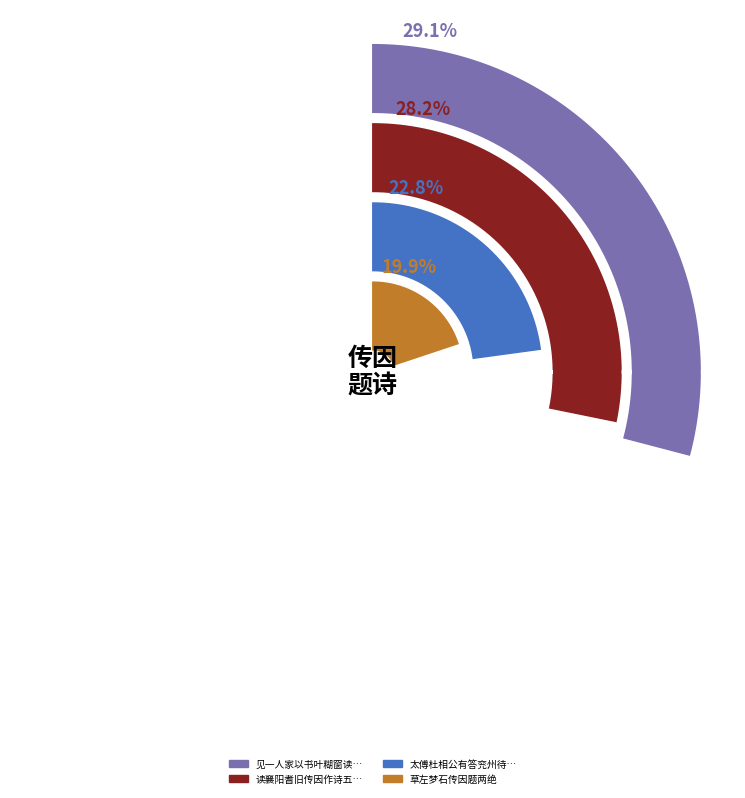

Is it true that 读蒋安颐先生传因纪此歌 is 26% of the pie?

False